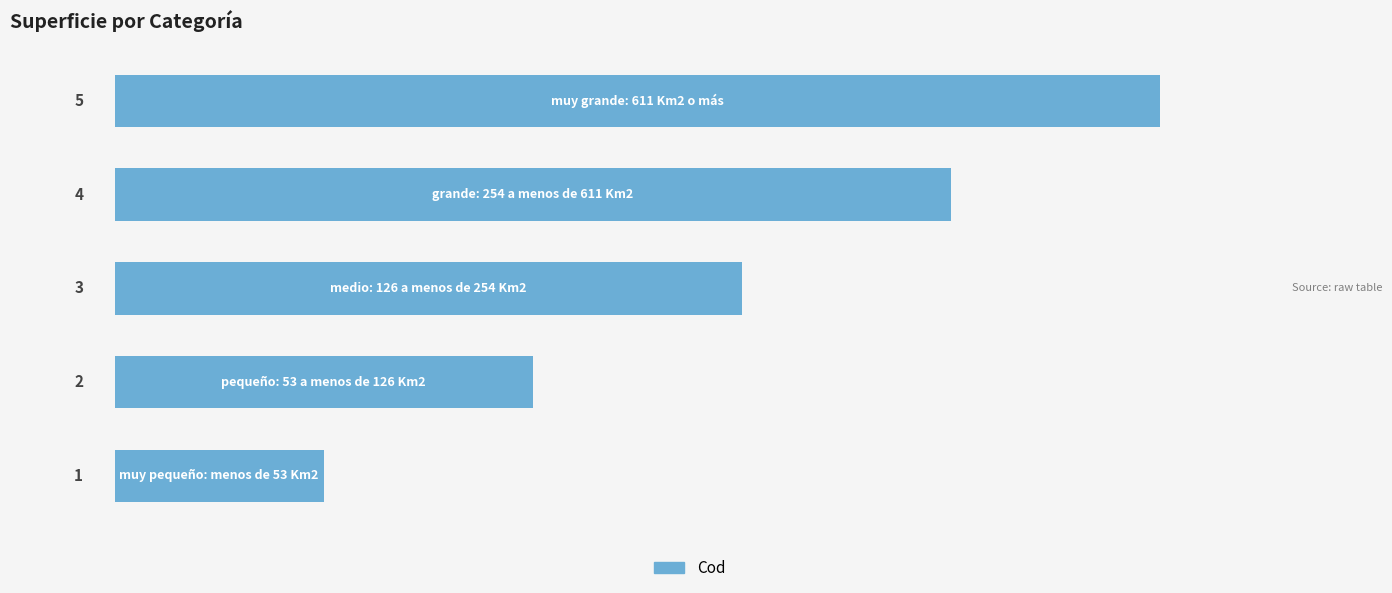

How many values are between 2 and 4?

3